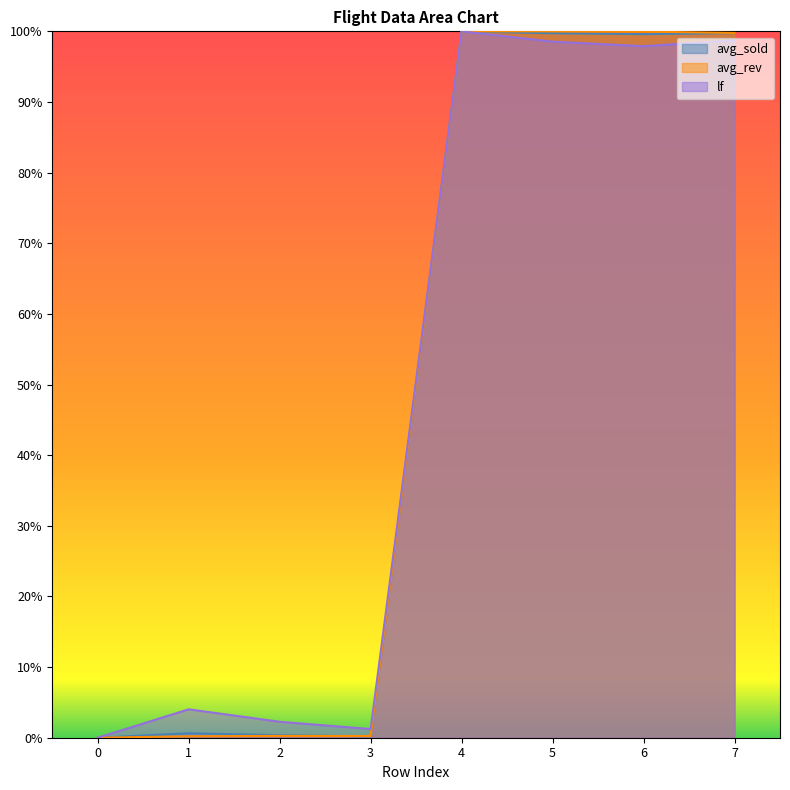

How many categories are shown in the chart?

8